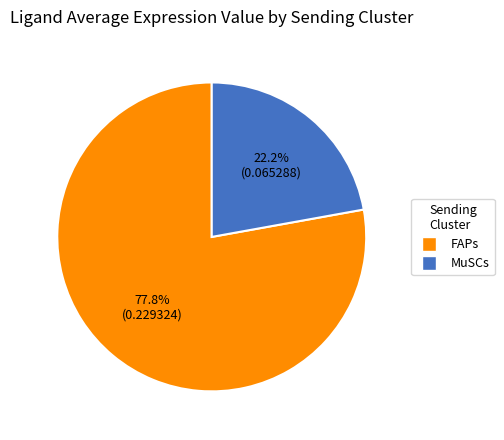

What portion of the pie excludes FAPs?

22.2%